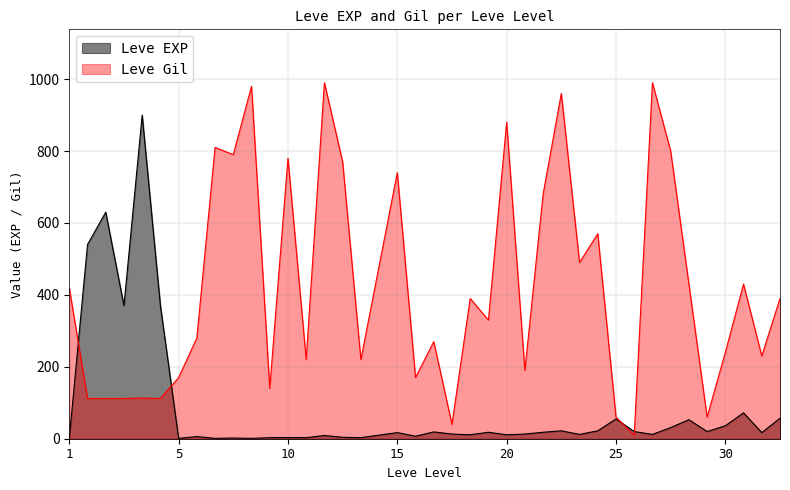

What is the greatest value displayed?

990